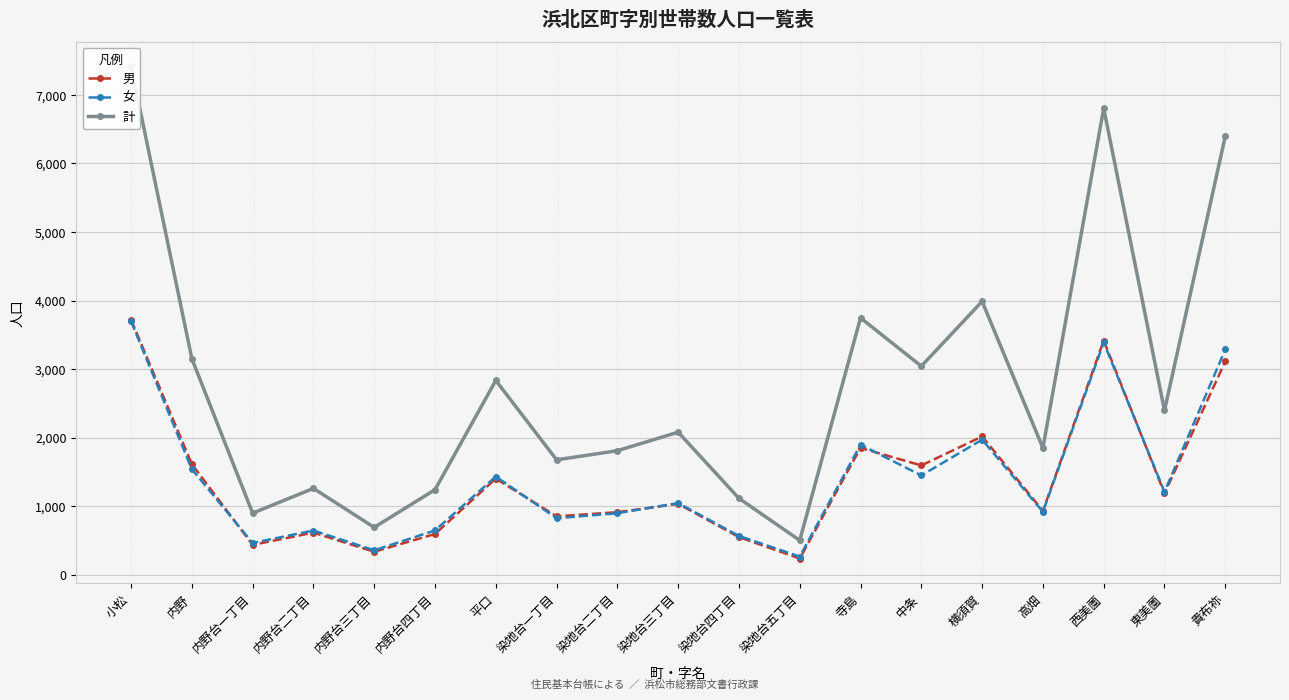

What is the average value of the 男 series?

1390